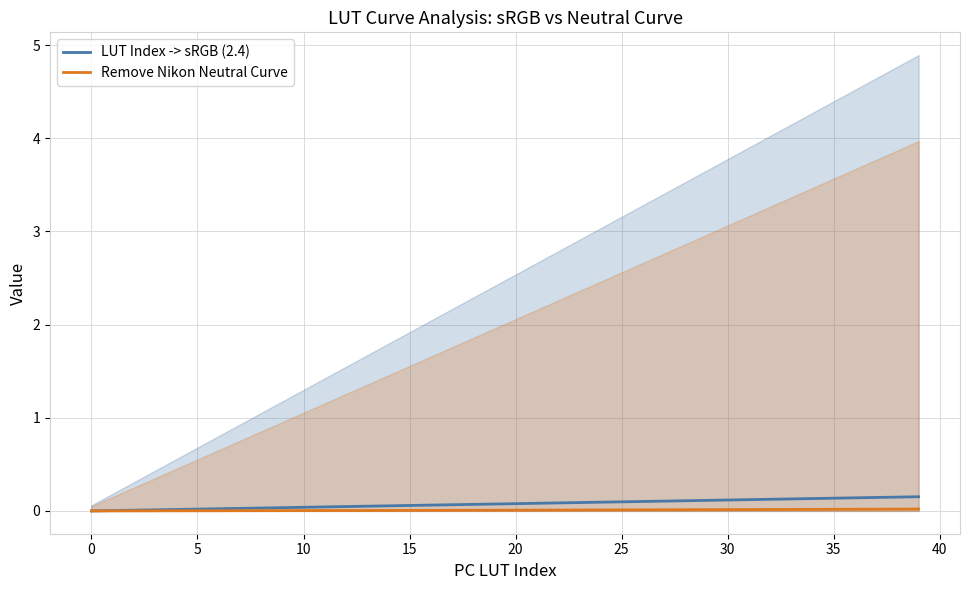

Reading right to left, extract all data points from this chart.

LUT Index -> sRGB (2.4): 0.2	0.1	0.1	0.1	0.1	0.1	0.1	0.1	0.1	0.1	0.1	0.1	0.1	0.1	0.1	0.1	0.1	0.1	0.1	0.1	0.1	0.1	0.1	0.1	0.1	0.1	0.1	0.0	0.0	0.0	0.0	0.0	0.0	0.0	0.0	0.0	0.0	0.0	0.0	0.0
Remove Nikon Neutral Curve: 0.0	0.0	0.0	0.0	0.0	0.0	0.0	0.0	0.0	0.0	0.0	0.0	0.0	0.0	0.0	0.0	0.0	0.0	0.0	0.0	0.0	0.0	0.0	0.0	0.0	0.0	0.0	0.0	0.0	0.0	0.0	0.0	0.0	0.0	0.0	0.0	0.0	0.0	0.0	0.0